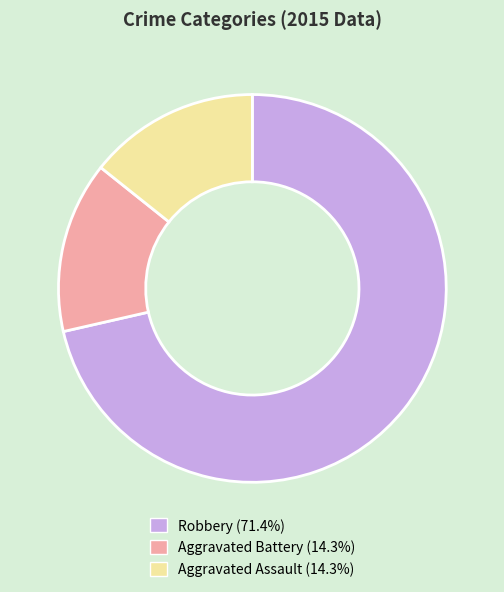

Combined, do Robbery and Aggravated Assault account for over 50%?

Yes